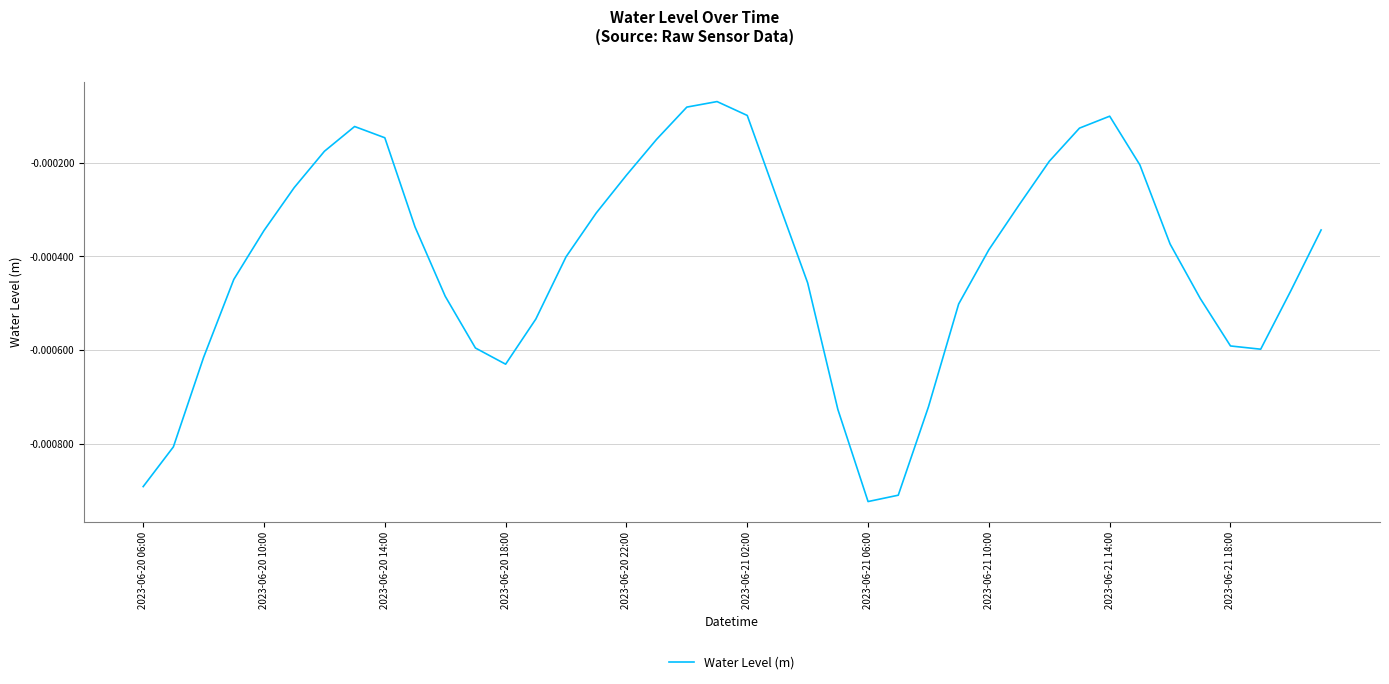

Where is the data nearest to the value 0?

19